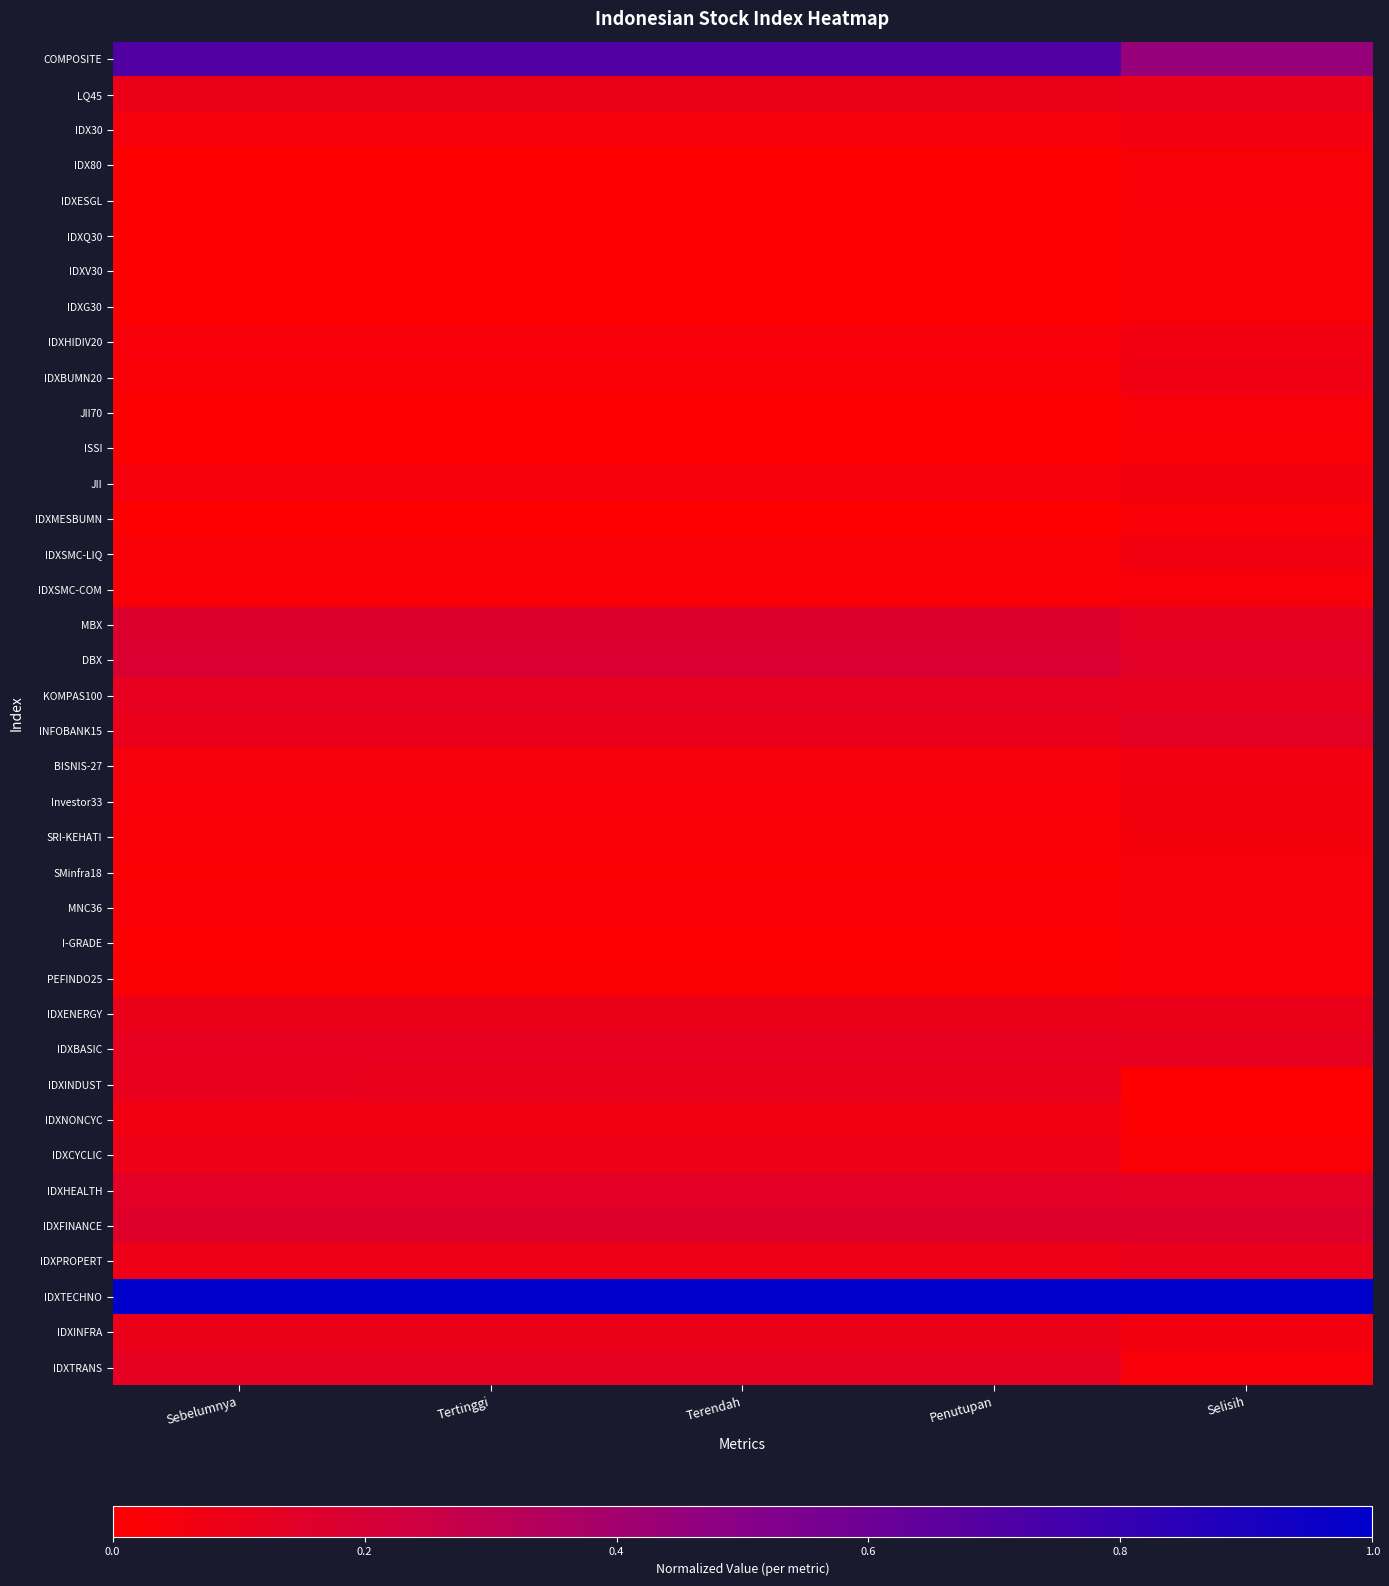

Reading left to right, extract all data points from this chart.

COMPOSITE: Sebelumnya=0.7	Tertinggi=0.7	Terendah=0.7	Penutupan=0.7	Selisih=0.4
LQ45: Sebelumnya=0.1	Tertinggi=0.1	Terendah=0.1	Penutupan=0.1	Selisih=0.1
IDX30: Sebelumnya=0.0	Tertinggi=0.0	Terendah=0.0	Penutupan=0.0	Selisih=0.1
IDX80: Sebelumnya=0.0	Tertinggi=0.0	Terendah=0.0	Penutupan=0.0	Selisih=0.0
IDXESGL: Sebelumnya=0.0	Tertinggi=0.0	Terendah=0.0	Penutupan=0.0	Selisih=0.0
IDXQ30: Sebelumnya=0.0	Tertinggi=0.0	Terendah=0.0	Penutupan=0.0	Selisih=0.0
IDXV30: Sebelumnya=0.0	Tertinggi=0.0	Terendah=0.0	Penutupan=0.0	Selisih=0.0
IDXG30: Sebelumnya=0.0	Tertinggi=0.0	Terendah=0.0	Penutupan=0.0	Selisih=0.0
IDXHIDIV20: Sebelumnya=0.0	Tertinggi=0.0	Terendah=0.0	Penutupan=0.0	Selisih=0.1
IDXBUMN20: Sebelumnya=0.0	Tertinggi=0.0	Terendah=0.0	Penutupan=0.0	Selisih=0.1
JII70: Sebelumnya=0.0	Tertinggi=0.0	Terendah=0.0	Penutupan=0.0	Selisih=0.0
ISSI: Sebelumnya=0.0	Tertinggi=0.0	Terendah=0.0	Penutupan=0.0	Selisih=0.0
JII: Sebelumnya=0.1	Tertinggi=0.1	Terendah=0.1	Penutupan=0.1	Selisih=0.1
IDXMESBUMN: Sebelumnya=0.0	Tertinggi=0.0	Terendah=0.0	Penutupan=0.0	Selisih=0.0
IDXSMC-LIQ: Sebelumnya=0.0	Tertinggi=0.0	Terendah=0.0	Penutupan=0.0	Selisih=0.1
IDXSMC-COM: Sebelumnya=0.0	Tertinggi=0.0	Terendah=0.0	Penutupan=0.0	Selisih=0.0
MBX: Sebelumnya=0.2	Tertinggi=0.2	Terendah=0.2	Penutupan=0.2	Selisih=0.1
DBX: Sebelumnya=0.2	Tertinggi=0.2	Terendah=0.2	Penutupan=0.2	Selisih=0.1
KOMPAS100: Sebelumnya=0.1	Tertinggi=0.1	Terendah=0.1	Penutupan=0.1	Selisih=0.1
INFOBANK15: Sebelumnya=0.1	Tertinggi=0.1	Terendah=0.1	Penutupan=0.1	Selisih=0.1
BISNIS-27: Sebelumnya=0.0	Tertinggi=0.0	Terendah=0.0	Penutupan=0.0	Selisih=0.1
Investor33: Sebelumnya=0.0	Tertinggi=0.0	Terendah=0.0	Penutupan=0.0	Selisih=0.1
SRI-KEHATI: Sebelumnya=0.0	Tertinggi=0.0	Terendah=0.0	Penutupan=0.0	Selisih=0.1
SMinfra18: Sebelumnya=0.0	Tertinggi=0.0	Terendah=0.0	Penutupan=0.0	Selisih=0.0
MNC36: Sebelumnya=0.0	Tertinggi=0.0	Terendah=0.0	Penutupan=0.0	Selisih=0.0
I-GRADE: Sebelumnya=0.0	Tertinggi=0.0	Terendah=0.0	Penutupan=0.0	Selisih=0.0
PEFINDO25: Sebelumnya=0.0	Tertinggi=0.0	Terendah=0.0	Penutupan=0.0	Selisih=0.0
IDXENERGY: Sebelumnya=0.1	Tertinggi=0.1	Terendah=0.1	Penutupan=0.1	Selisih=0.1
IDXBASIC: Sebelumnya=0.1	Tertinggi=0.1	Terendah=0.1	Penutupan=0.1	Selisih=0.1
IDXINDUST: Sebelumnya=0.1	Tertinggi=0.1	Terendah=0.1	Penutupan=0.1	Selisih=0.0
IDXNONCYC: Sebelumnya=0.1	Tertinggi=0.1	Terendah=0.1	Penutupan=0.1	Selisih=0.0
IDXCYCLIC: Sebelumnya=0.1	Tertinggi=0.1	Terendah=0.1	Penutupan=0.1	Selisih=0.0
IDXHEALTH: Sebelumnya=0.1	Tertinggi=0.1	Terendah=0.1	Penutupan=0.1	Selisih=0.1
IDXFINANCE: Sebelumnya=0.2	Tertinggi=0.2	Terendah=0.2	Penutupan=0.2	Selisih=0.2
IDXPROPERT: Sebelumnya=0.1	Tertinggi=0.1	Terendah=0.1	Penutupan=0.1	Selisih=0.1
IDXTECHNO: Sebelumnya=1.0	Tertinggi=1.0	Terendah=1.0	Penutupan=1.0	Selisih=1.0
IDXINFRA: Sebelumnya=0.1	Tertinggi=0.1	Terendah=0.1	Penutupan=0.1	Selisih=0.1
IDXTRANS: Sebelumnya=0.1	Tertinggi=0.1	Terendah=0.1	Penutupan=0.1	Selisih=0.0